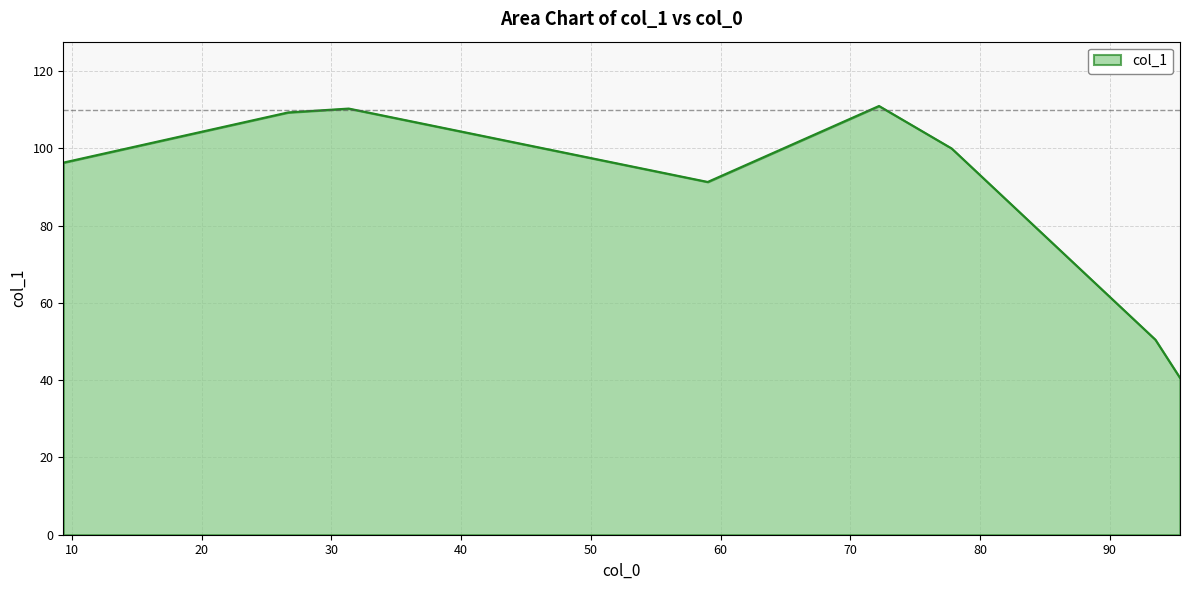

How many interior local valleys (lower than both neighbors) does the data have?

1